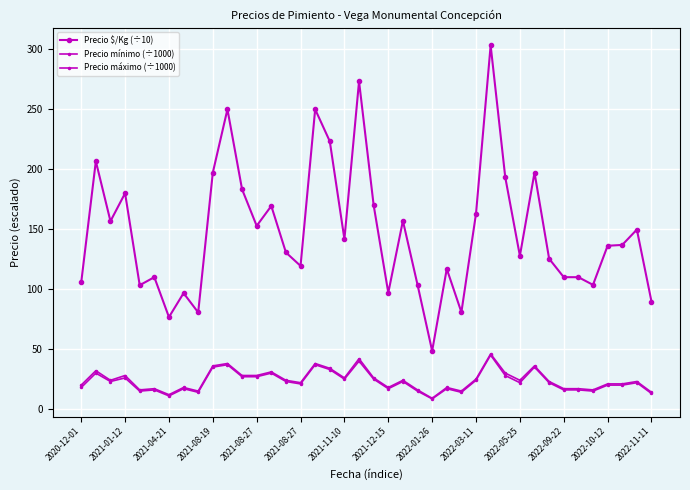

Is this an area chart (filled region under the line)?

No